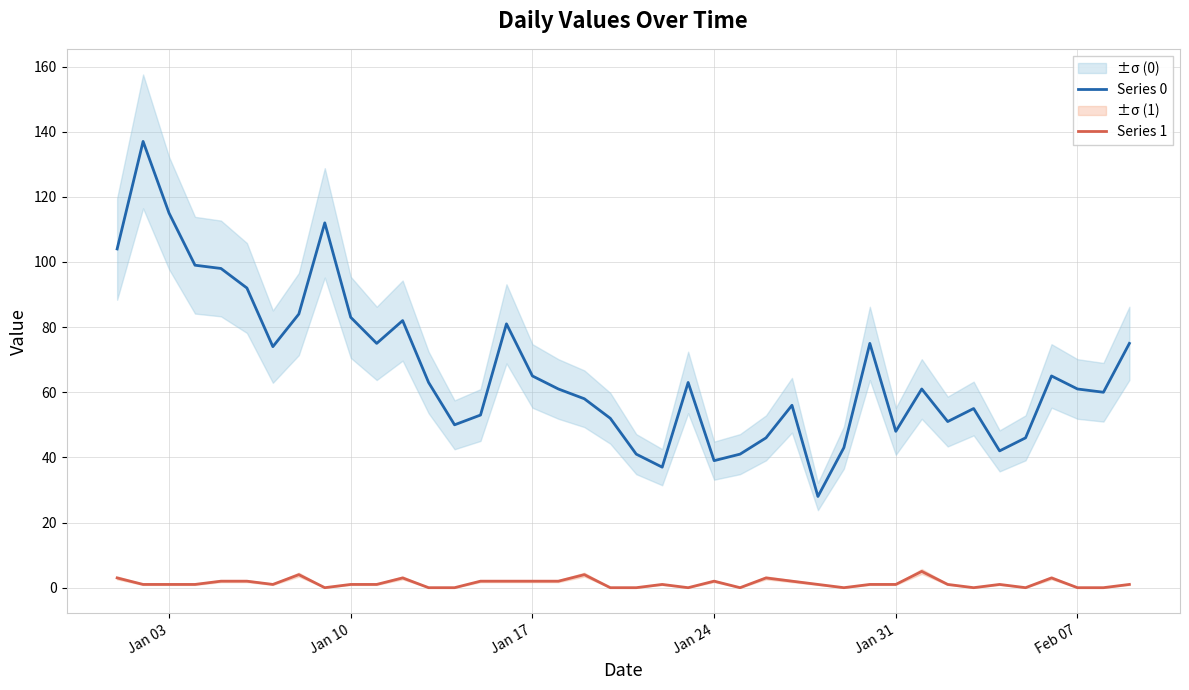

In Series 0, how many points are higher than both neighbors (excluding endpoints)?

10